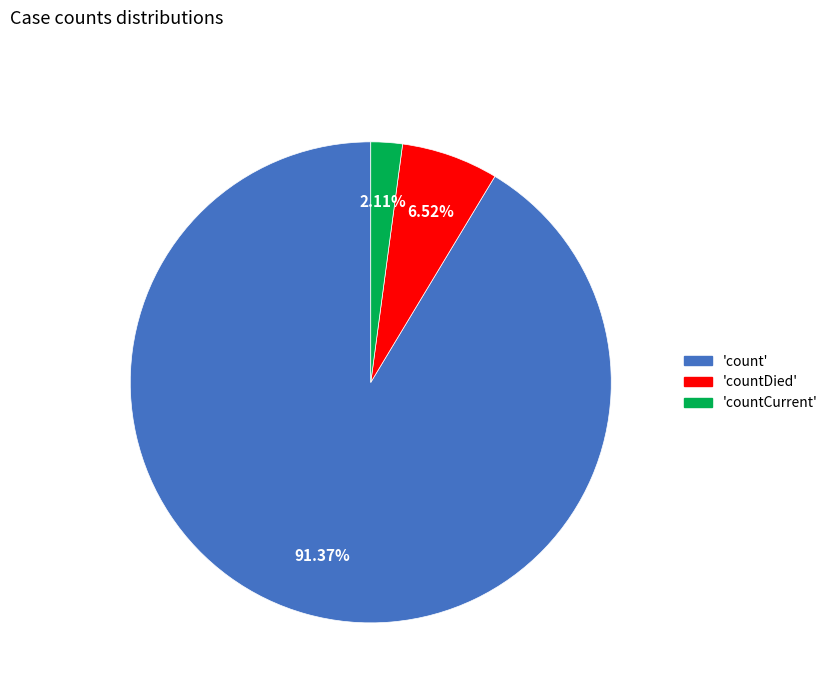

Is there any slice that represents more than half of the pie?

Yes